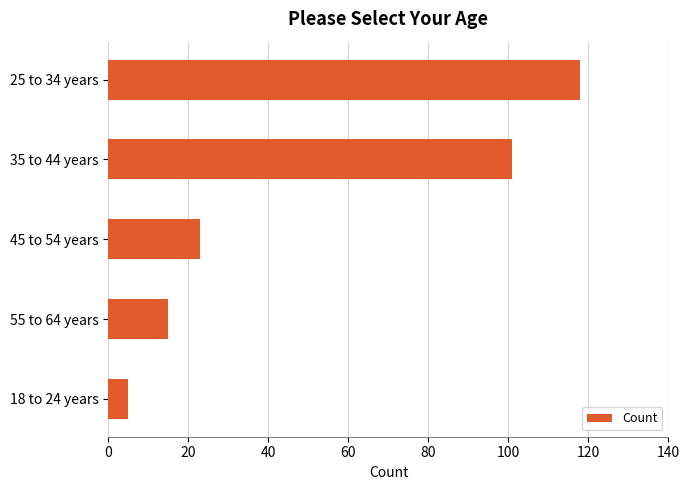

True or false: the data shows 26 at 55 to 64 years.

False